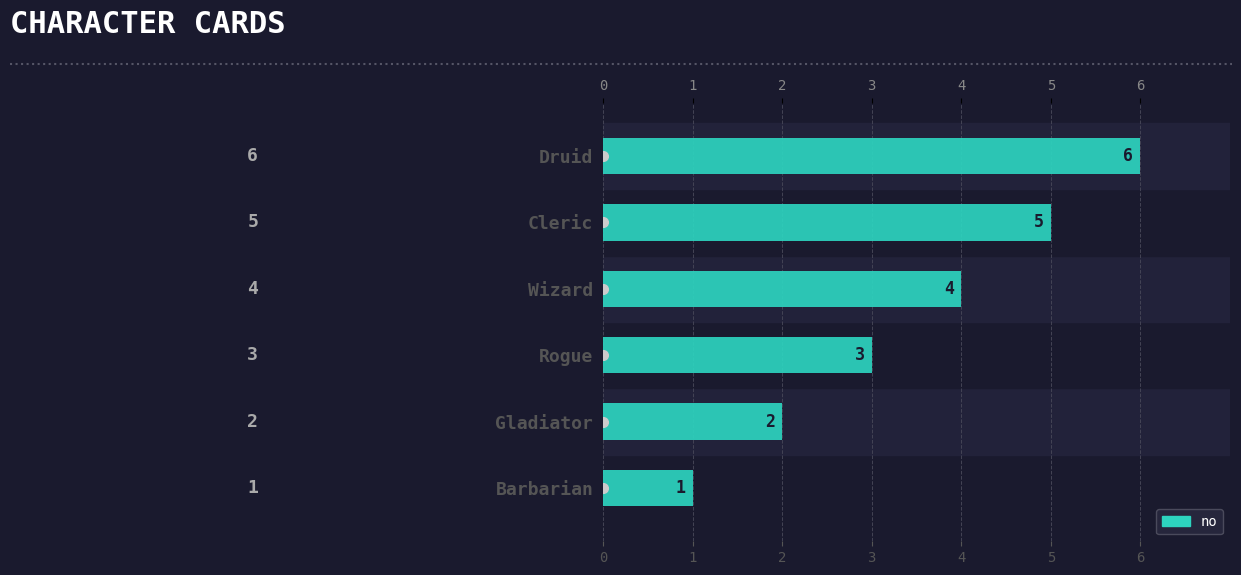

What is the change in value from Cleric to Druid?

+1